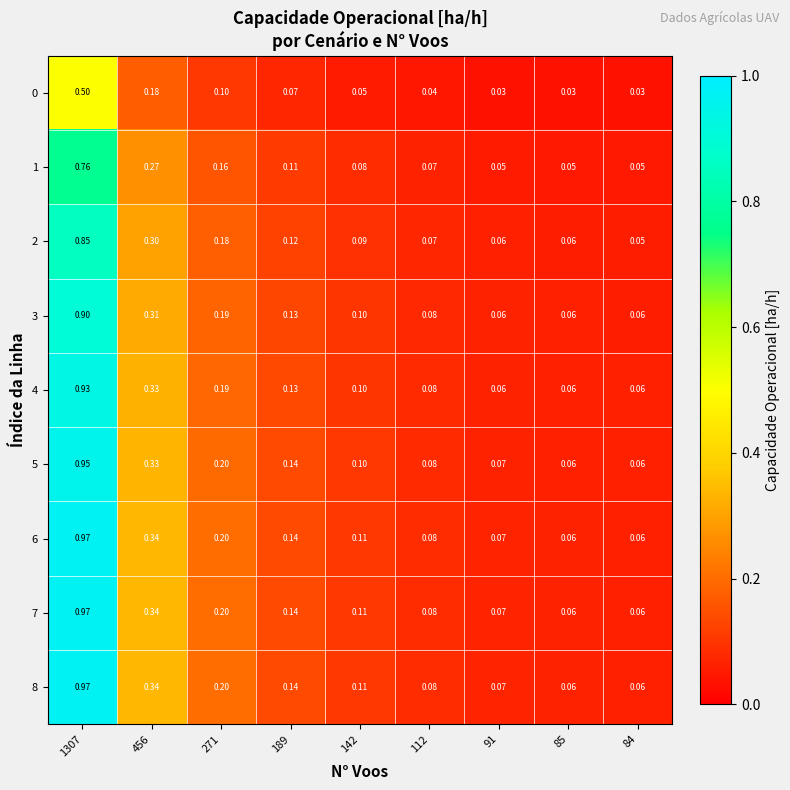

Is the value of 1 at 142 greater than the value of 0 at 84?

Yes